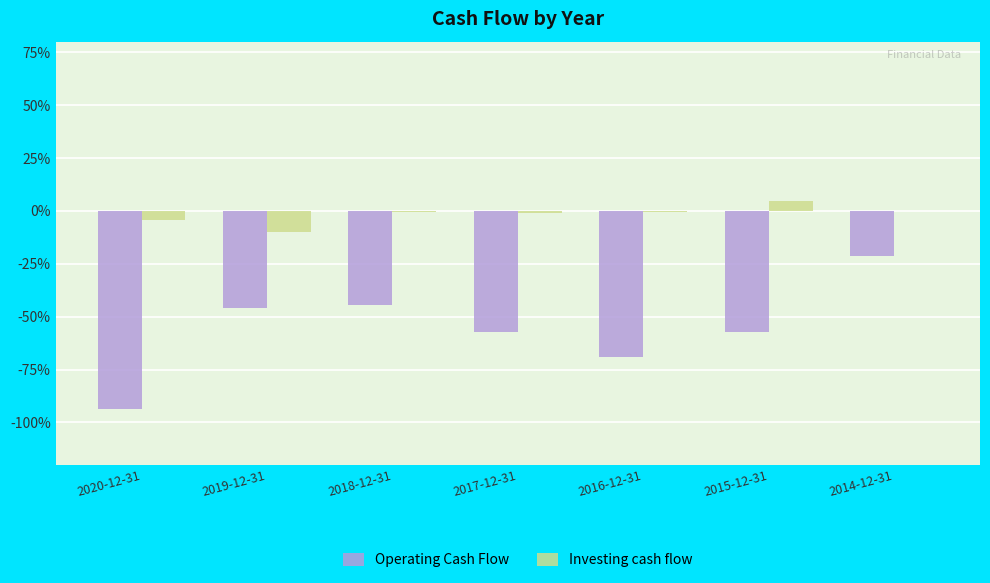

At which label does Investing cash flow first exceed 0?

2015-12-31